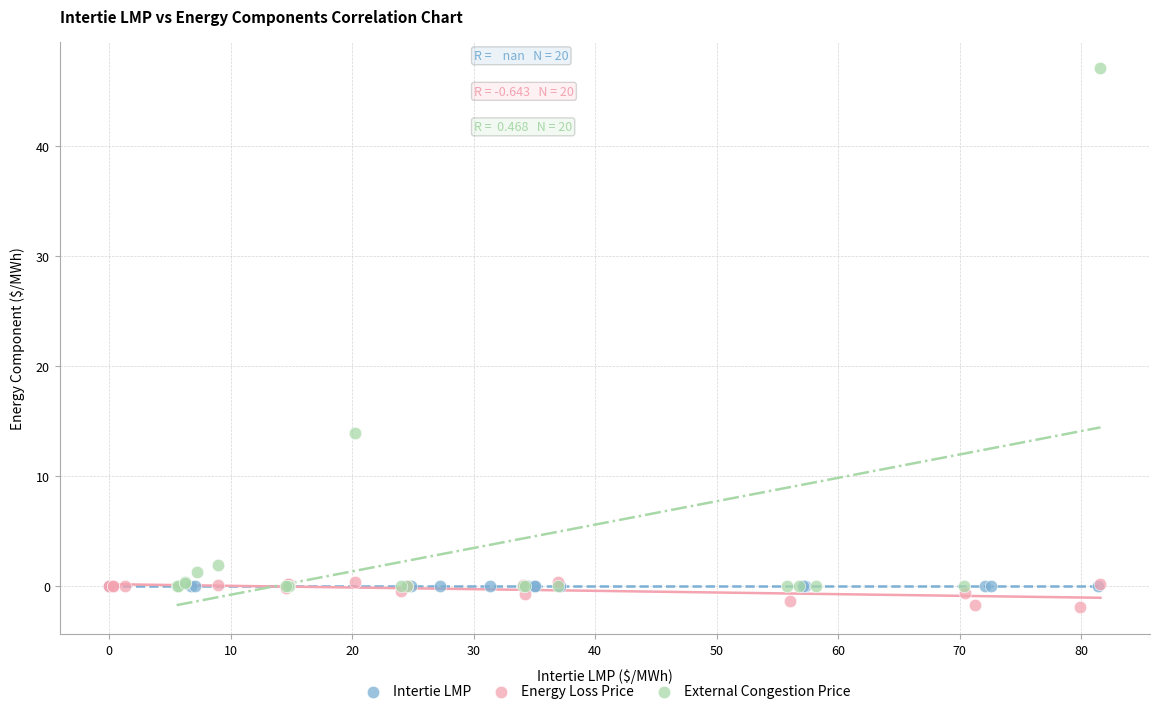

Which series contains the highest Y value?

External Congestion Price